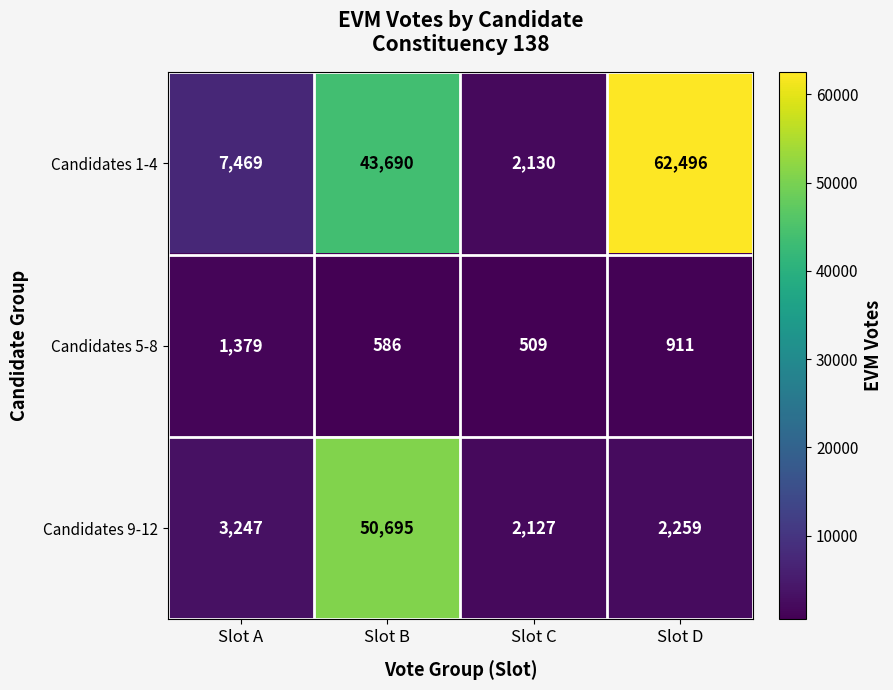

What is the difference between the highest and lowest values at Slot D?

61585